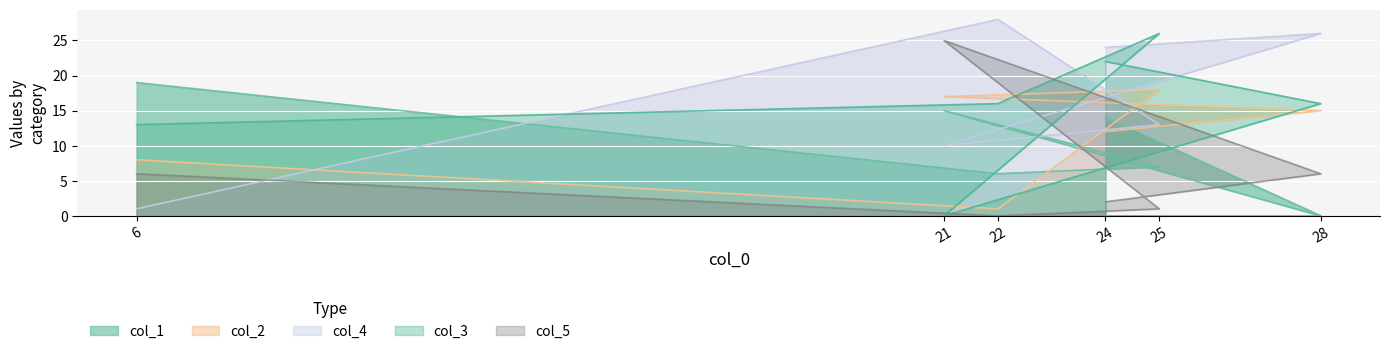

Between 24 and 21, which is larger?

21